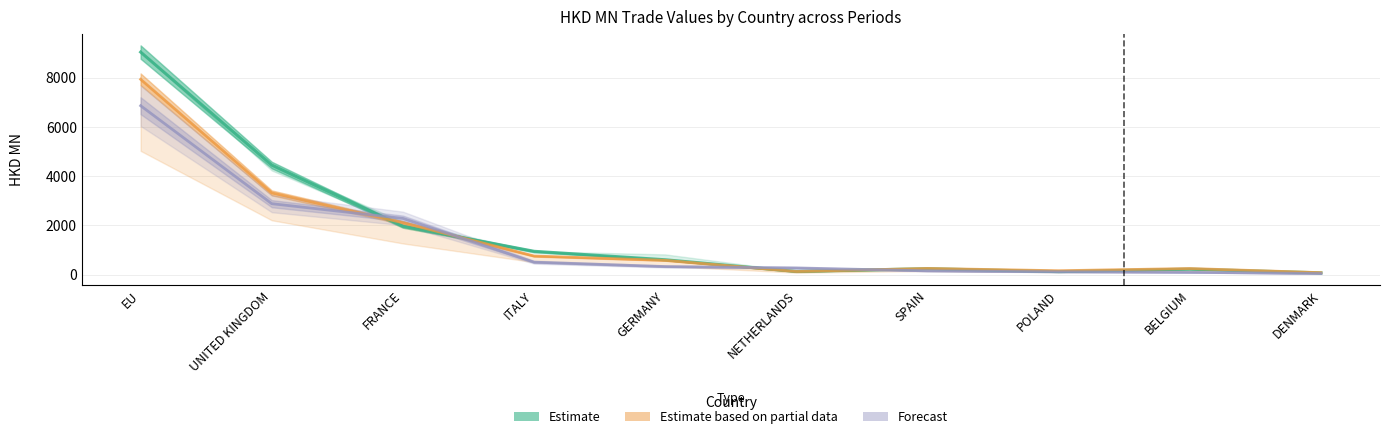

What is the value of the 201808 point at the 10th from the left?

49.3